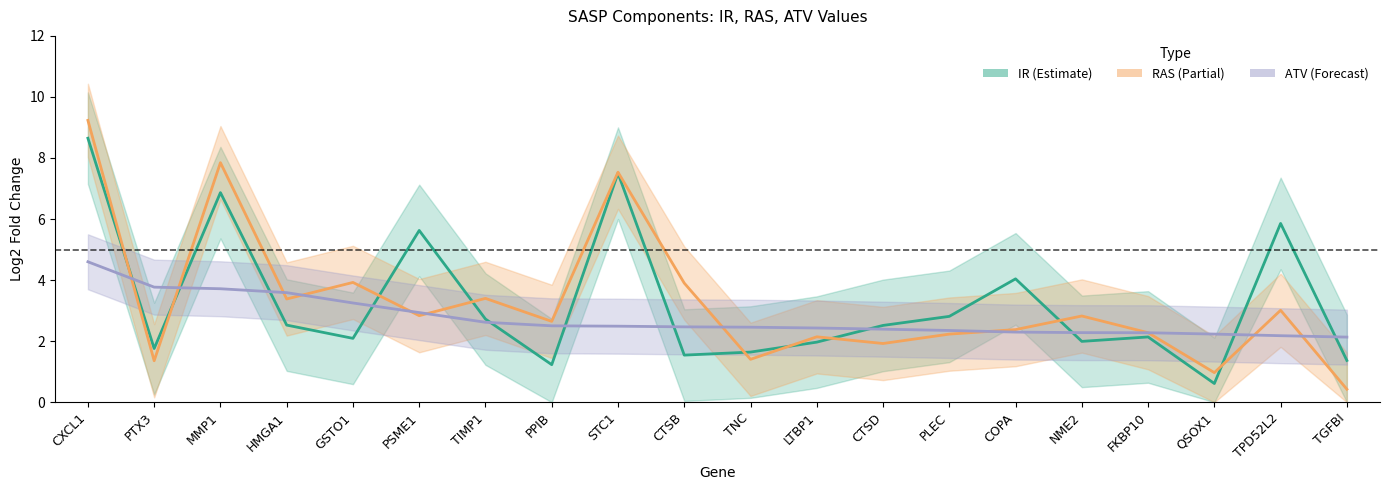

Rank the series by their maximum value, from highest to lowest.

RAS, IR, ATV